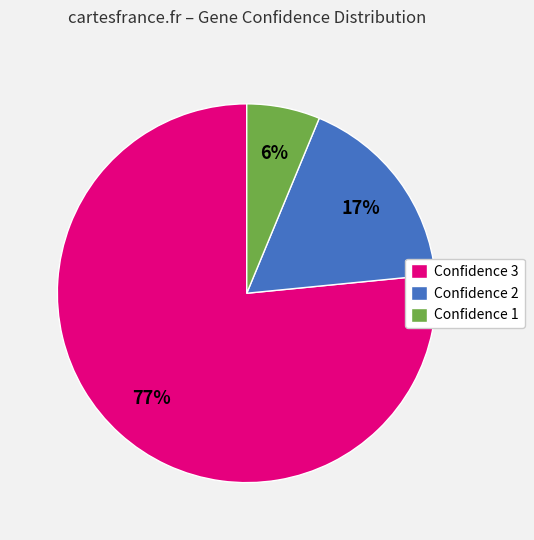

How many segments does this pie chart have?

3